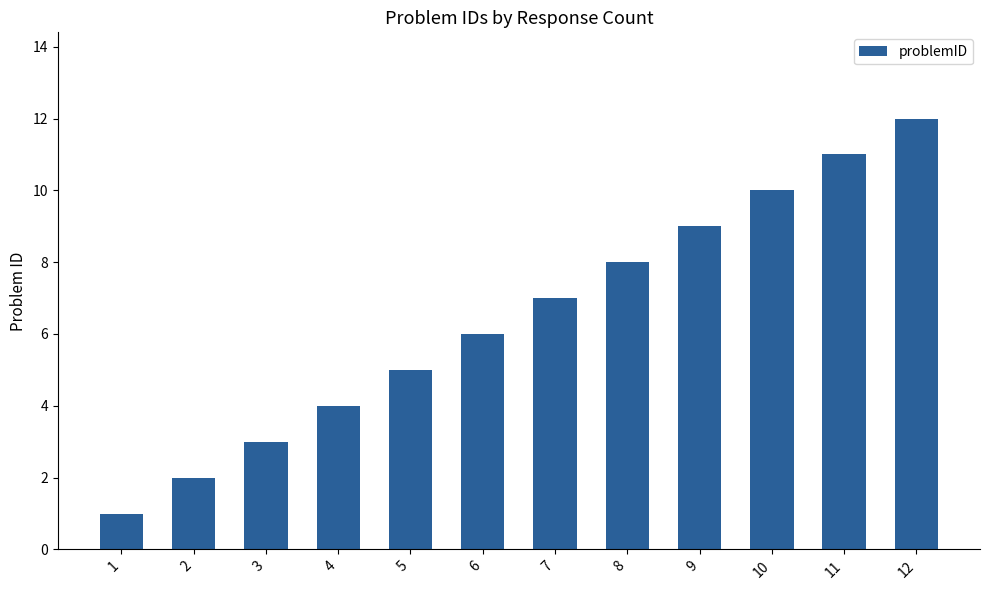

Is it true that the value at 6 is 6?

True